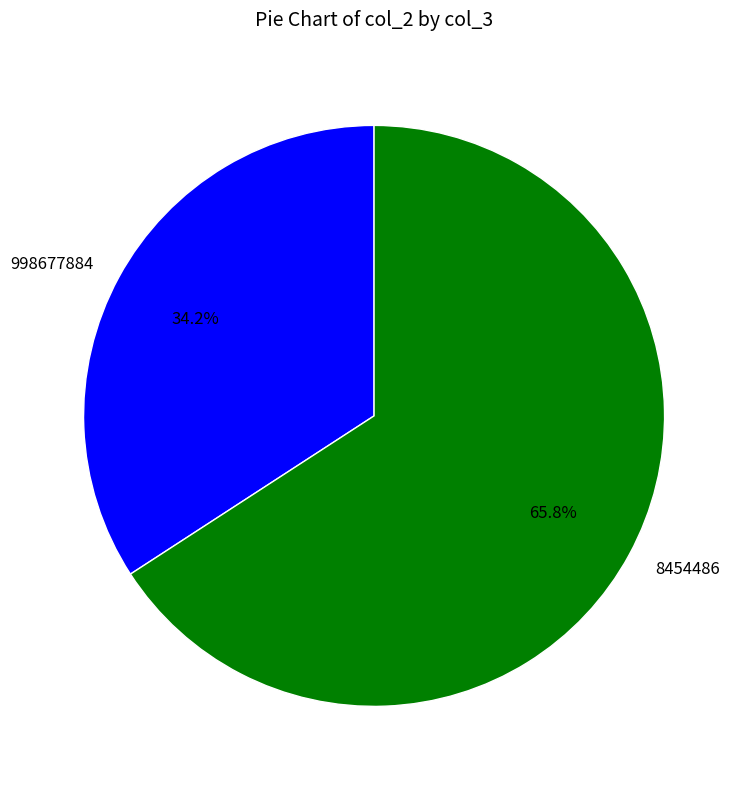

Rank the categories by value from highest to lowest.

8454486, 998677884